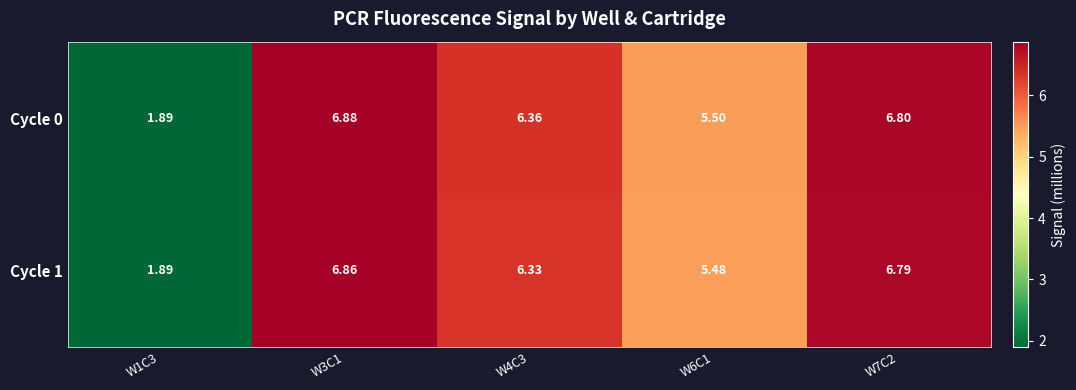

Is the value of Cycle 1 at W7C2 greater than the value of Cycle 0 at W4C3?

Yes